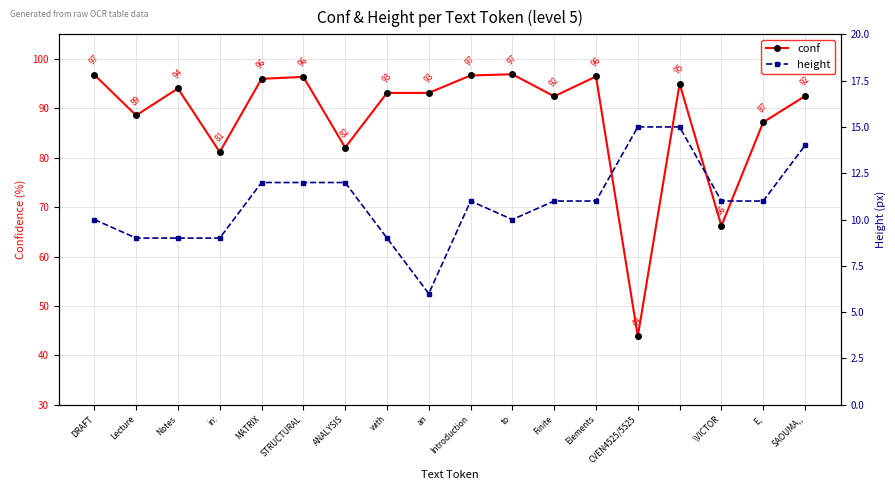

In height, how many points are lower than both neighbors (excluding endpoints)?

2